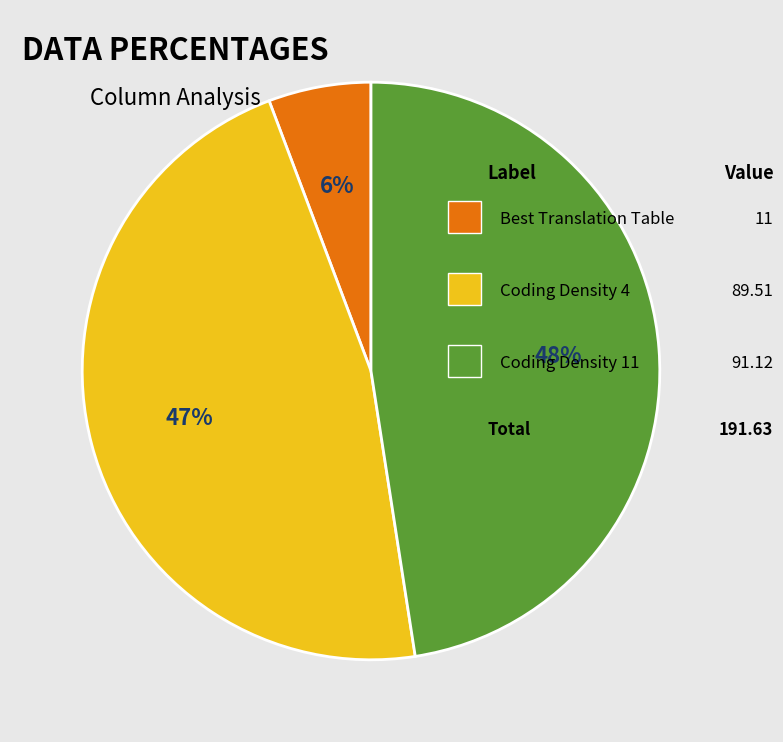

To the nearest percent, what is the average slice percentage?

33%